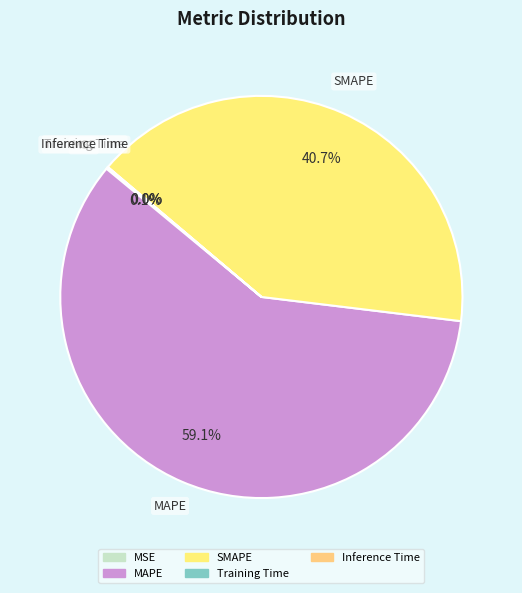

To the nearest percent, what is the difference between the SMAPE and MAPE slice percentages?

18%